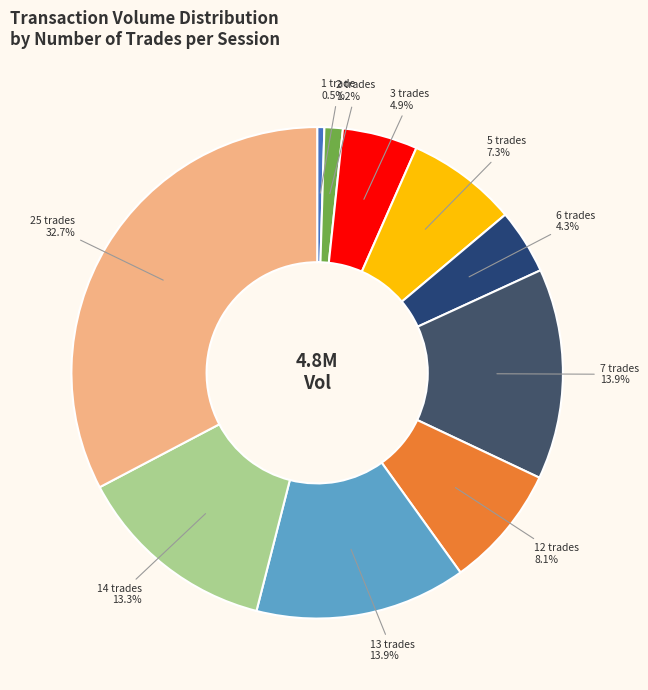

What percentage is NOT represented by 14 trades?

86.7%